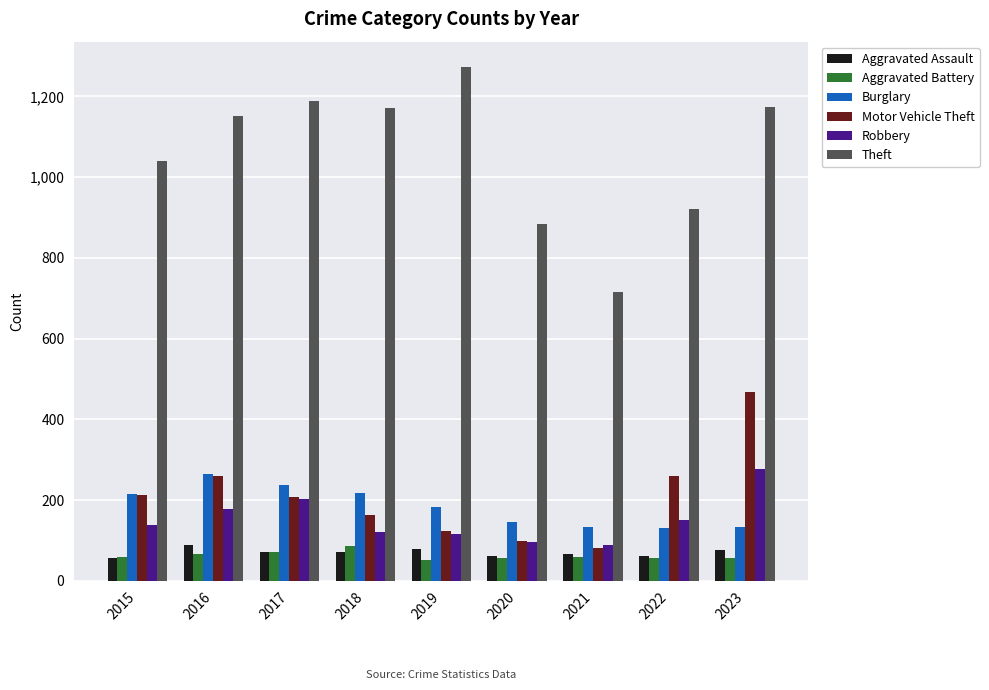

At which category is the sum across all series the highest?

2023